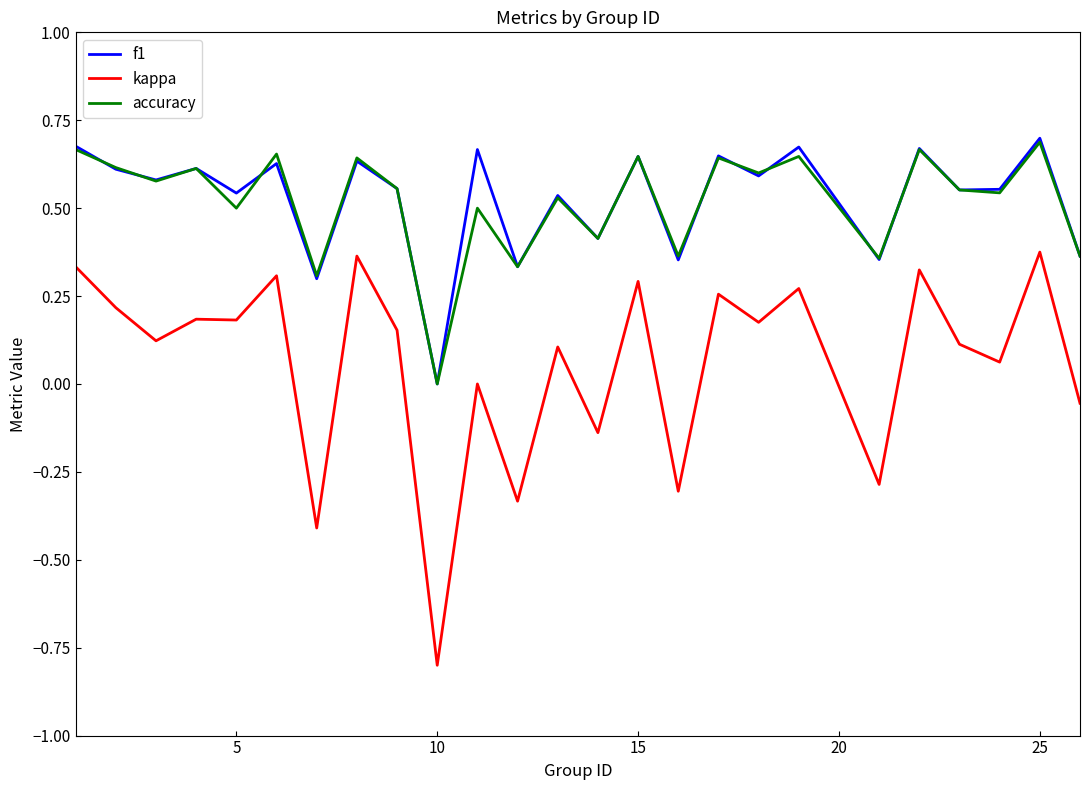

True or false: accuracy and kappa intersect in this chart.

False